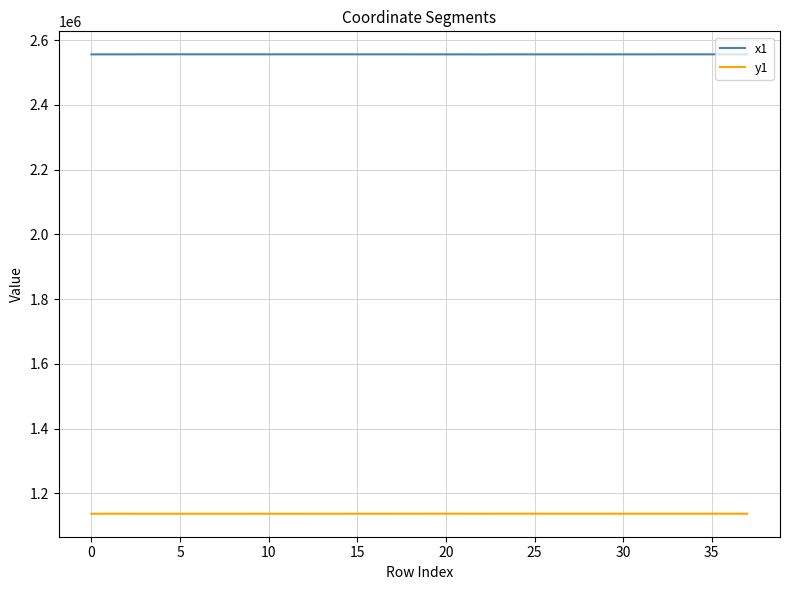

How many values in the x1 series exceed 2556129?

19